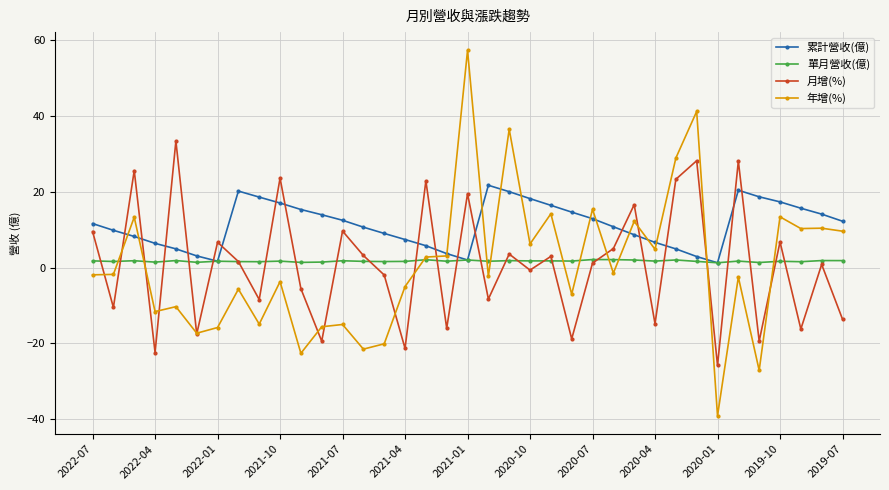

What is the maximum value shown in the chart?

57.3